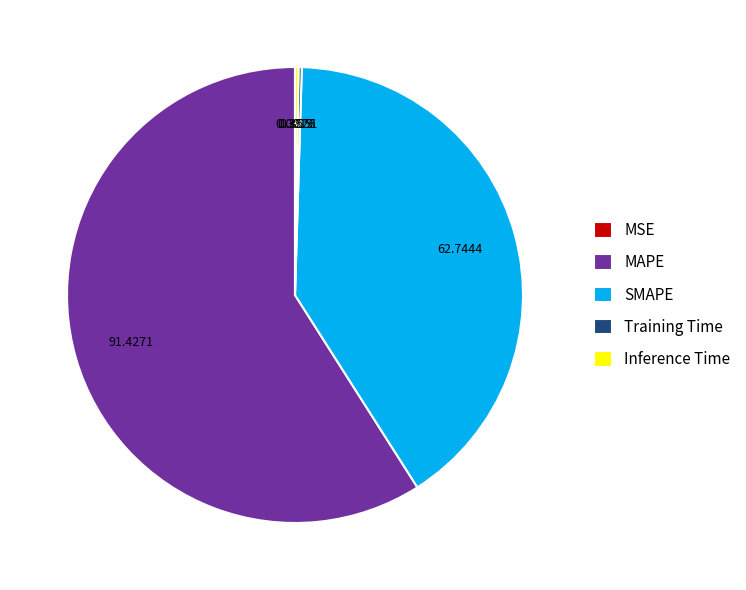

What is the largest slice in the pie chart?

MAPE